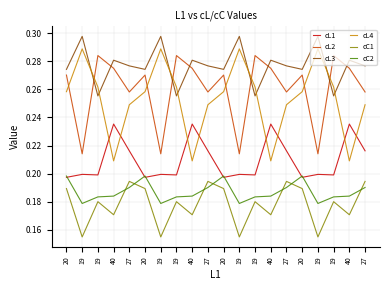

Reading left to right, extract all data points from this chart.

cL1: 0.2	0.2	0.2	0.2	0.2	0.2	0.2	0.2	0.2	0.2	0.2	0.2	0.2	0.2	0.2	0.2	0.2	0.2	0.2	0.2
cL2: 0.3	0.2	0.3	0.3	0.3	0.3	0.2	0.3	0.3	0.3	0.3	0.2	0.3	0.3	0.3	0.3	0.2	0.3	0.3	0.3
cL3: 0.3	0.3	0.3	0.3	0.3	0.3	0.3	0.3	0.3	0.3	0.3	0.3	0.3	0.3	0.3	0.3	0.3	0.3	0.3	0.3
cL4: 0.3	0.3	0.3	0.2	0.2	0.3	0.3	0.3	0.2	0.2	0.3	0.3	0.3	0.2	0.2	0.3	0.3	0.3	0.2	0.2
cC1: 0.2	0.2	0.2	0.2	0.2	0.2	0.2	0.2	0.2	0.2	0.2	0.2	0.2	0.2	0.2	0.2	0.2	0.2	0.2	0.2
cC2: 0.2	0.2	0.2	0.2	0.2	0.2	0.2	0.2	0.2	0.2	0.2	0.2	0.2	0.2	0.2	0.2	0.2	0.2	0.2	0.2